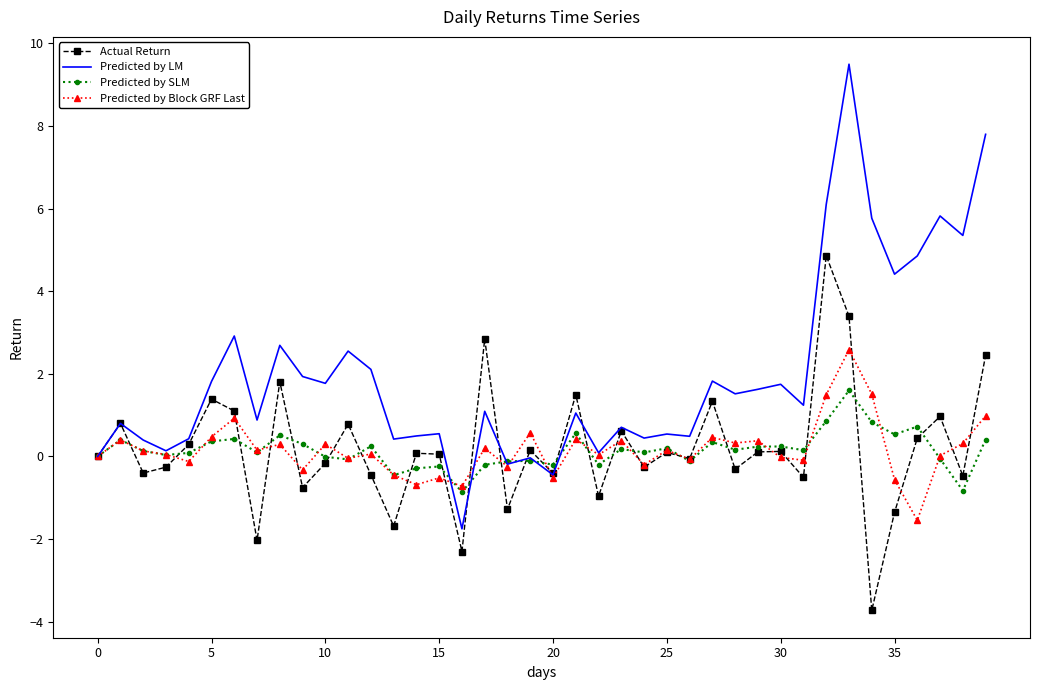

True or false: Predicted by LM has more than 1 points higher than both neighbors.

True